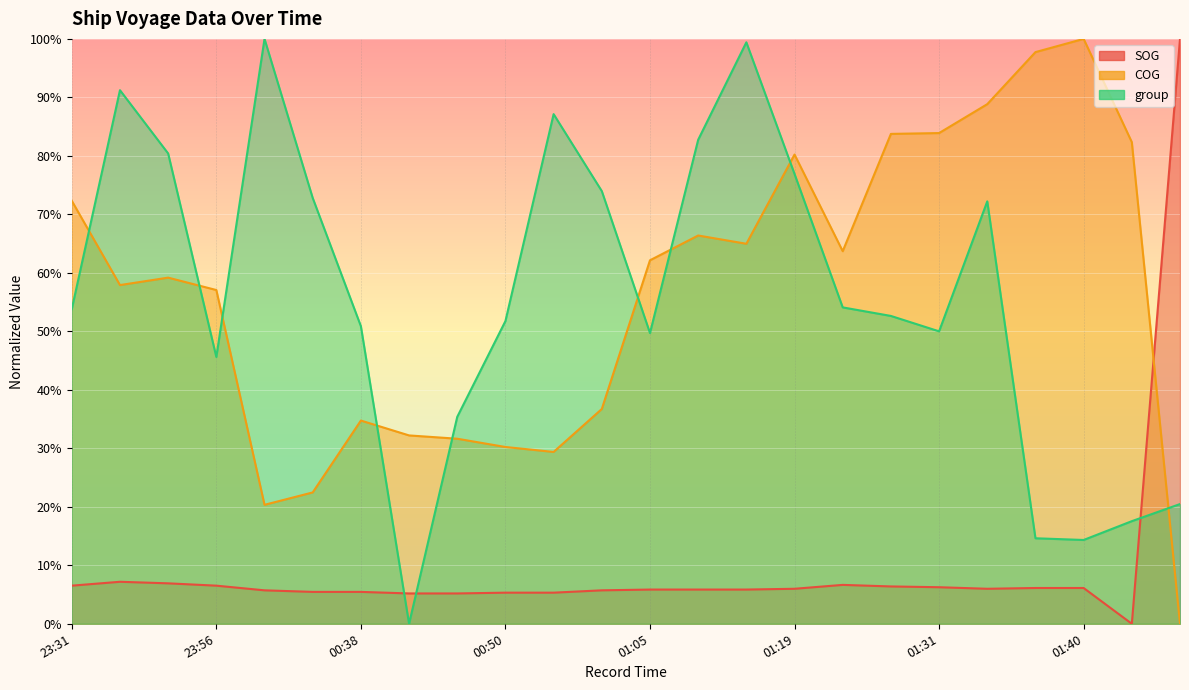

What is the sum of the SOG values at 00:50 and 01:35?

11.3